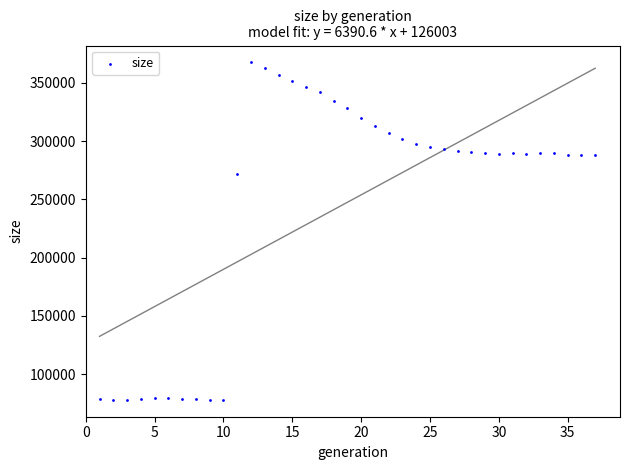

What Y value in the scatter plot is closest to 222680?

271484